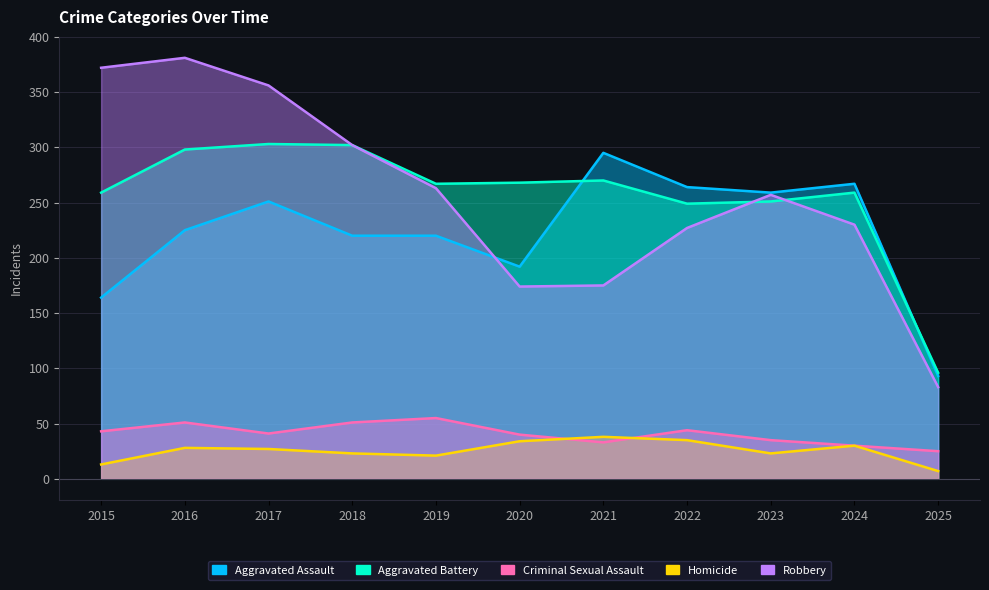

Which series changed the most between 2019 and 2025?

Robbery